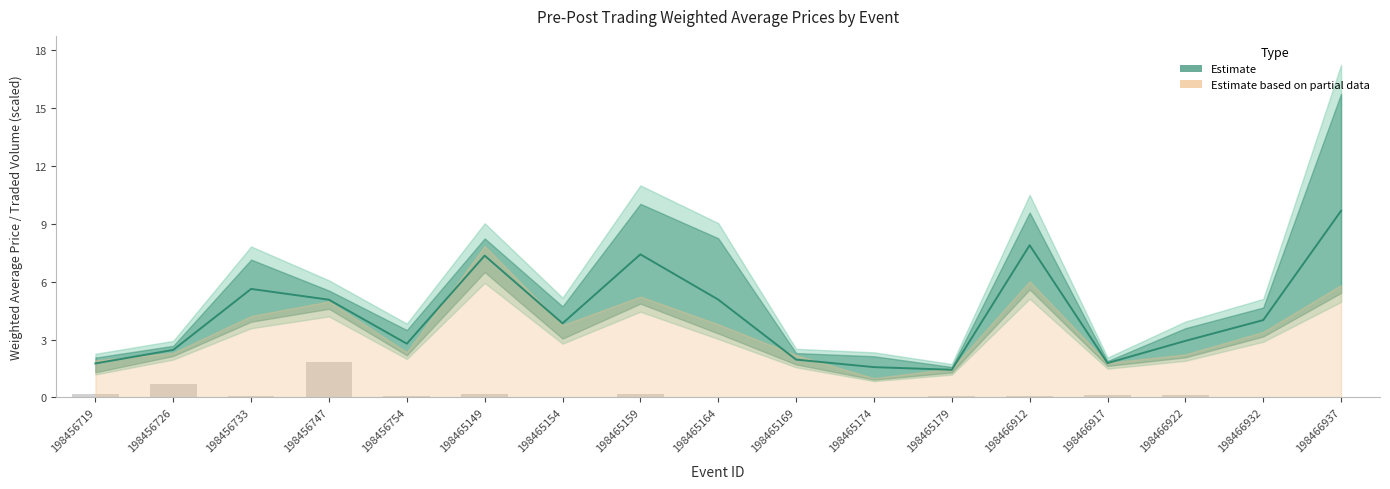

At which label is the value closest to 0?

198465174